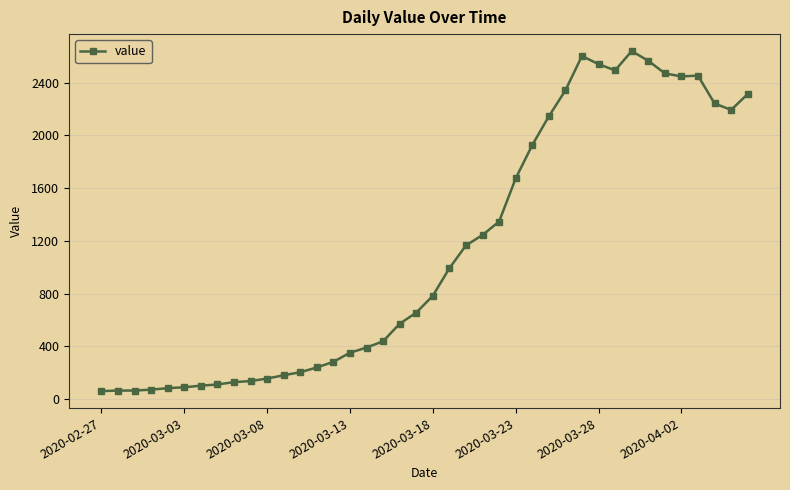

What is the value of the 36th point from the left?

2448